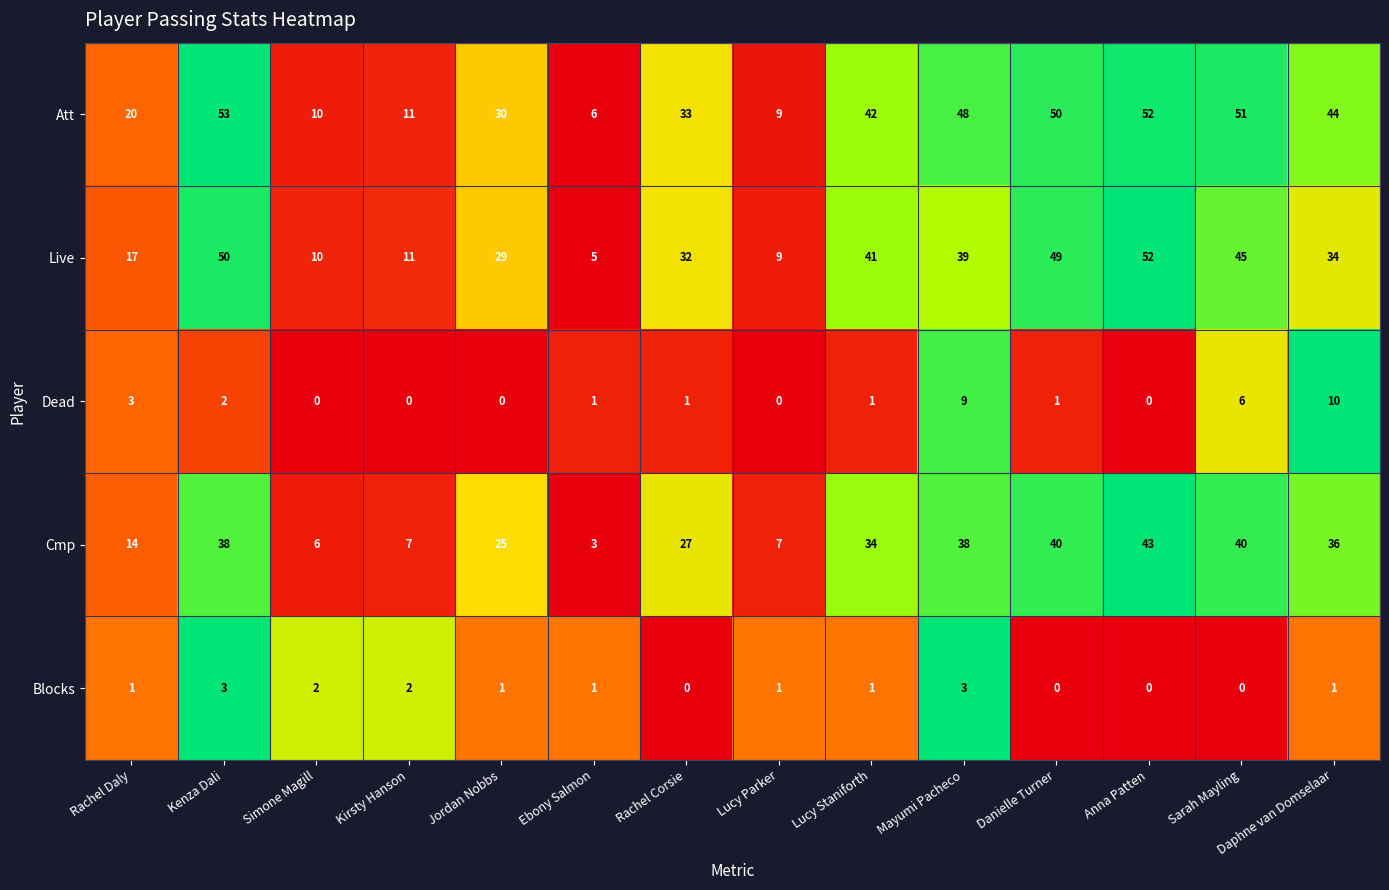

Count the number of data series in this chart.

5